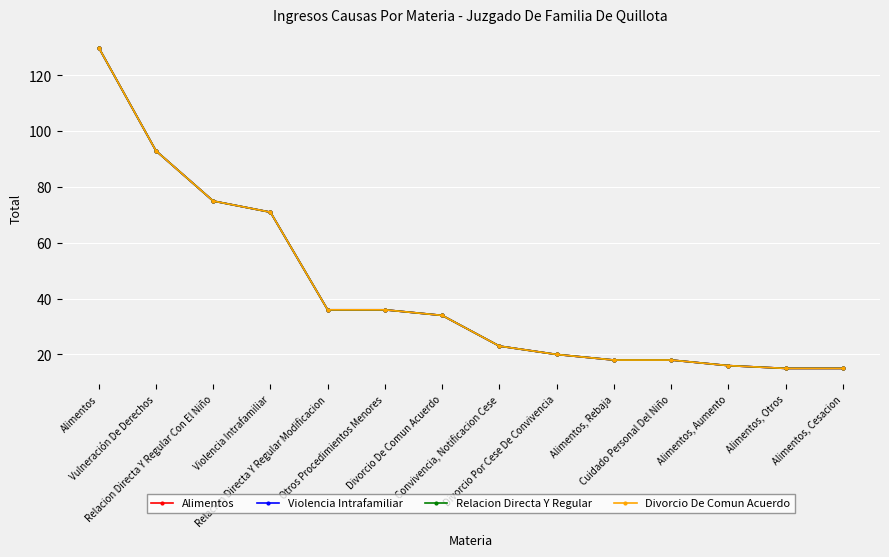

What is the label of the 10th point from the right?

Relacion Directa Y Regular Modificacion